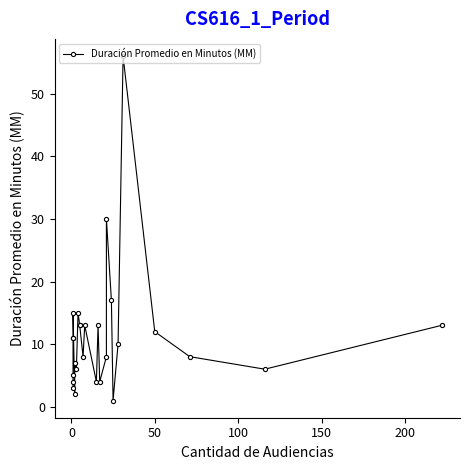

Reading right to left, what are all the values shown in this chart?

13	6	8	12	56	10	1	17	30	8	4	13	4	13	8	13	13	15	6	7	2	15	11	11	5	4	3